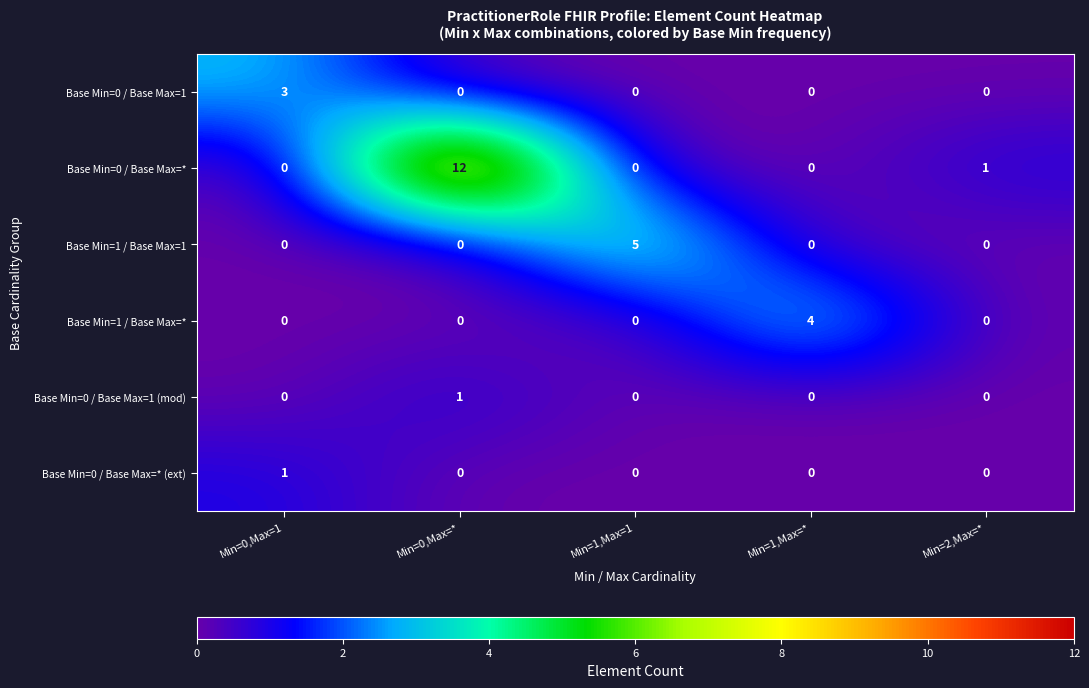

Between Min=0,Max=* and Min=2,Max=*, which series saw the biggest shift?

Base Min=0 / Base Max=*